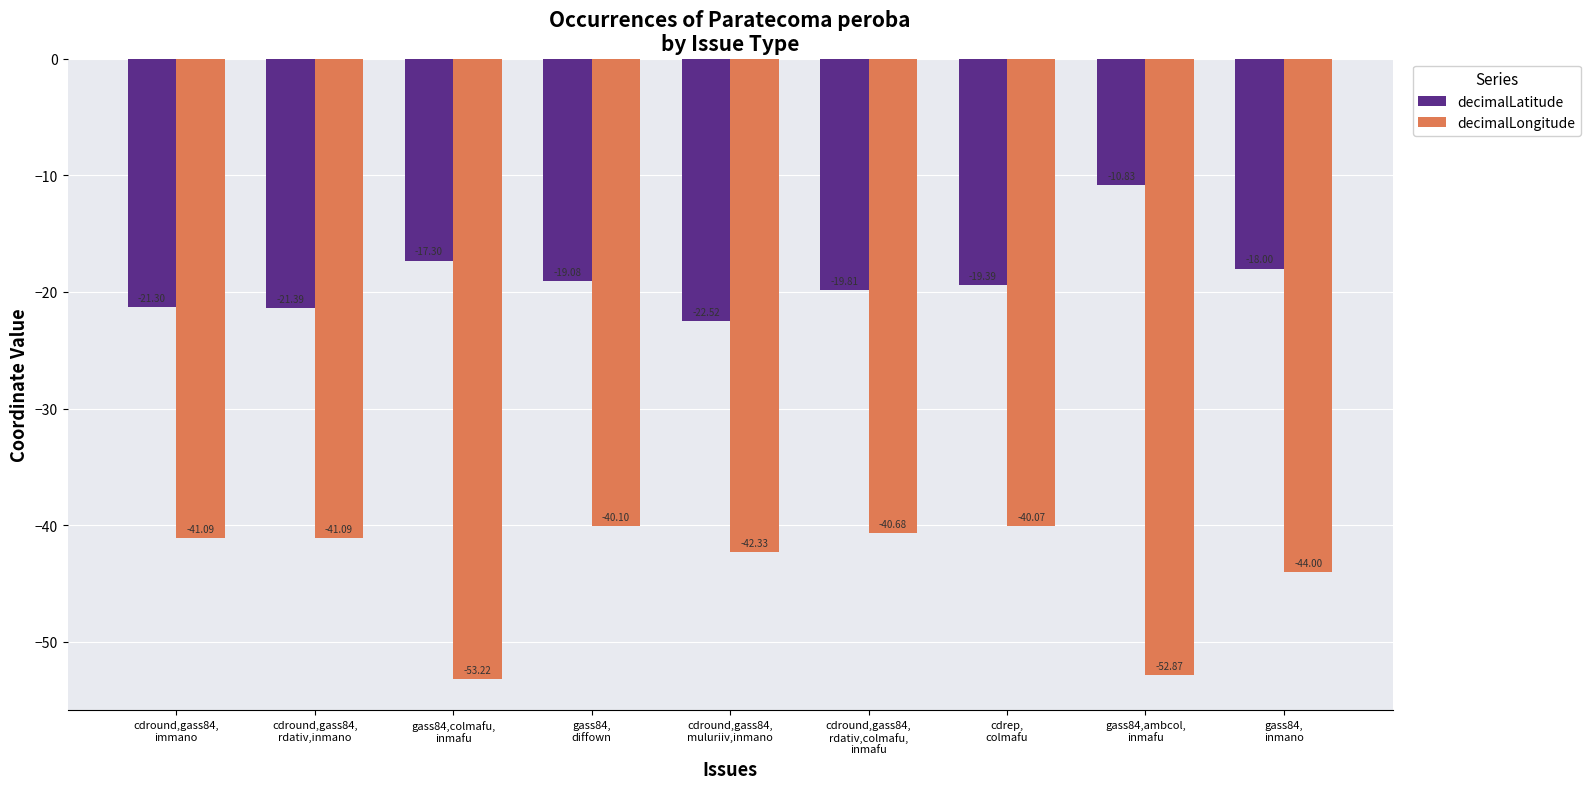

What is the value of the decimalLongitude bar at the 5th from the left?

-42.3